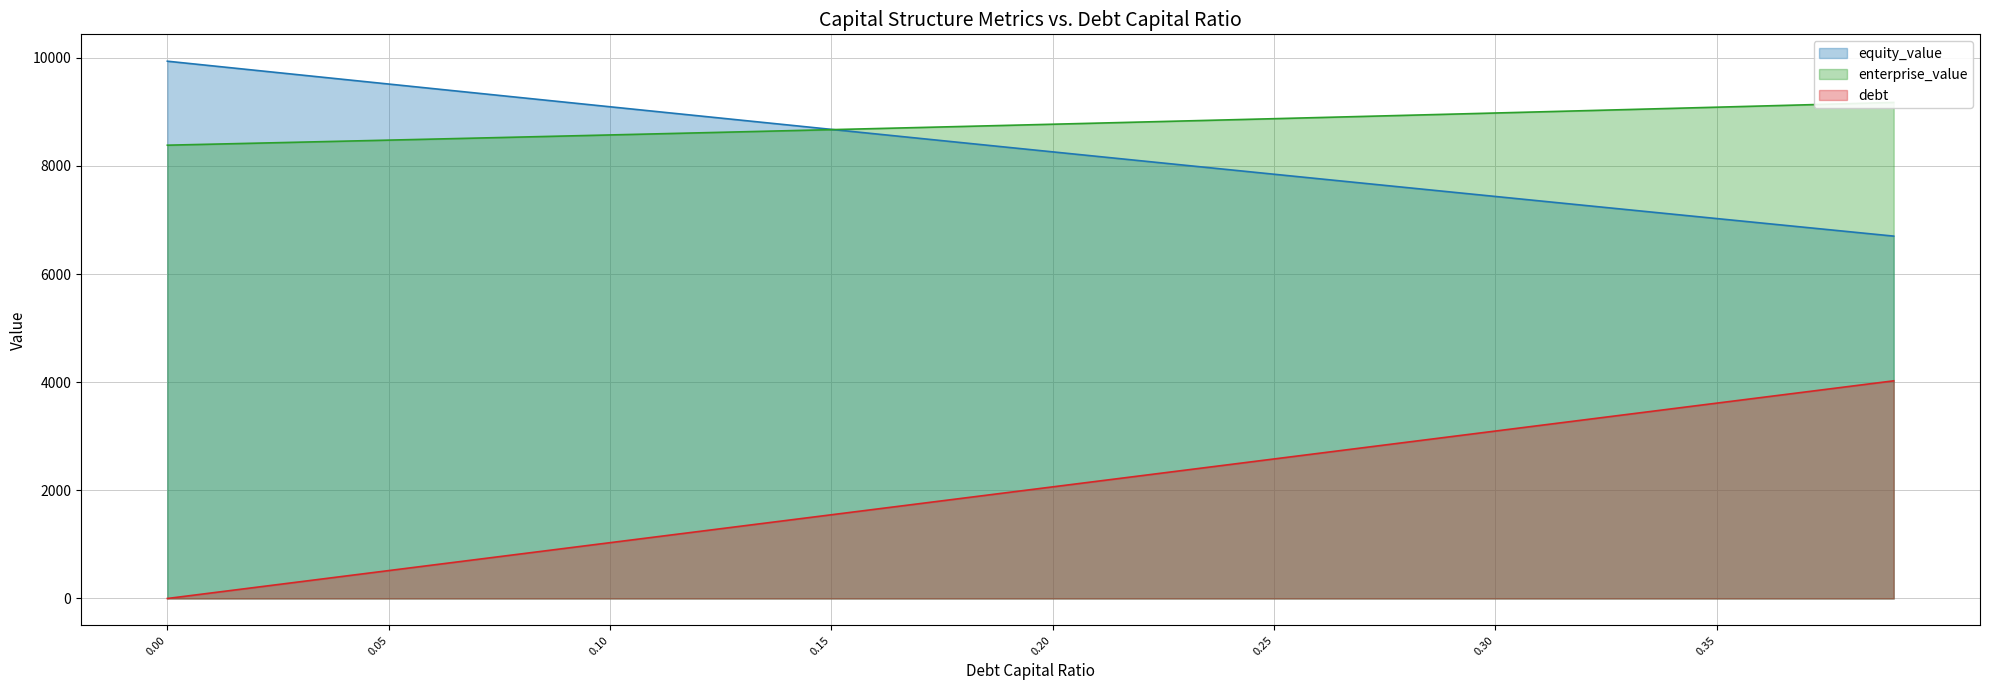

Reading left to right, transcribe all the data shown in this chart.

equity_value: 9937.8	9853.1	9768.5	9684.0	9599.6	9515.3	9431.0	9346.9	9262.8	9178.8	9094.9	9011.1	8927.4	8843.7	8760.2	8676.7	8593.3	8510.1	8426.9	8343.8	8260.8	8177.9	8095.1	8012.4	7929.7	7847.2	7764.8	7682.5	7600.2	7518.1	7436.1	7354.1	7272.3	7190.6	7109.0	7027.4	6946.0	6864.7	6783.5	6702.4
enterprise_value: 8384.3	8402.8	8421.5	8440.2	8459.0	8477.9	8496.9	8516.0	8535.1	8554.4	8573.7	8593.1	8612.6	8632.2	8651.9	8671.7	8691.5	8711.5	8731.5	8751.7	8771.9	8792.2	8812.7	8833.2	8853.8	8874.5	8895.3	8916.2	8937.2	8958.3	8979.5	9000.8	9022.2	9043.7	9065.3	9087.0	9108.8	9130.8	9152.8	9174.9
debt: 0.0	103.2	206.5	309.7	412.9	516.2	619.4	722.6	825.8	929.1	1032.3	1135.5	1238.8	1342.0	1445.2	1548.5	1651.7	1754.9	1858.2	1961.4	2064.6	2167.9	2271.1	2374.3	2477.5	2580.8	2684.0	2787.2	2890.5	2993.7	3096.9	3200.2	3303.4	3406.6	3509.9	3613.1	3716.3	3819.5	3922.8	4026.0